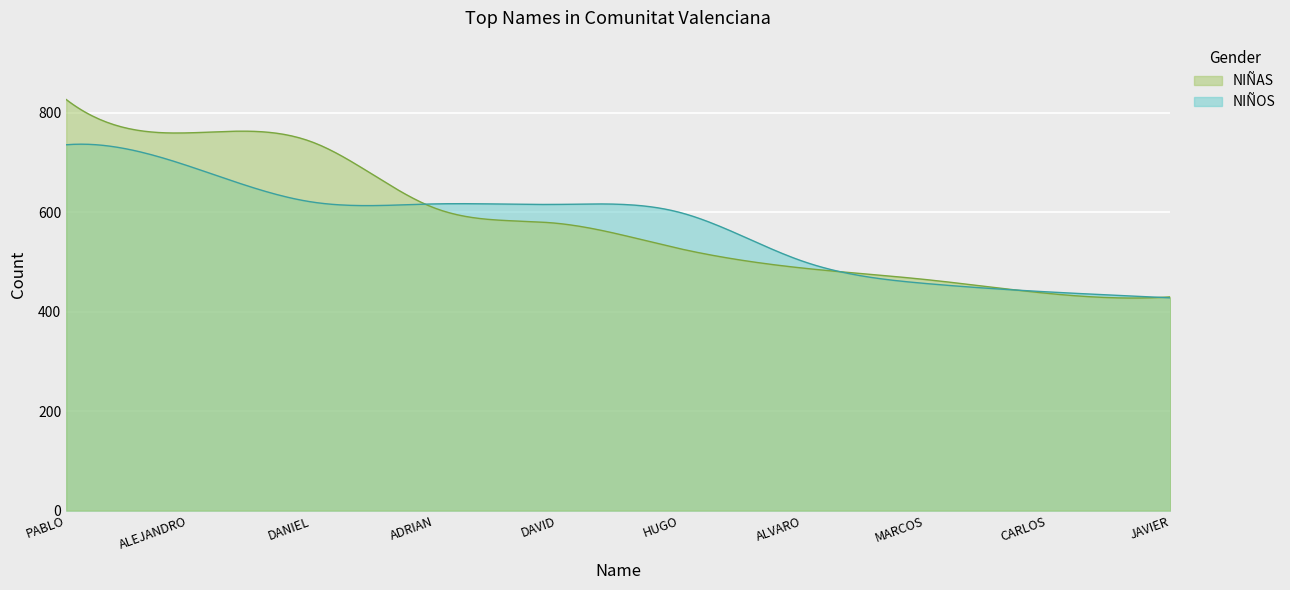

What is the difference between the maximum and minimum values in the NIÑOS series?

309.2